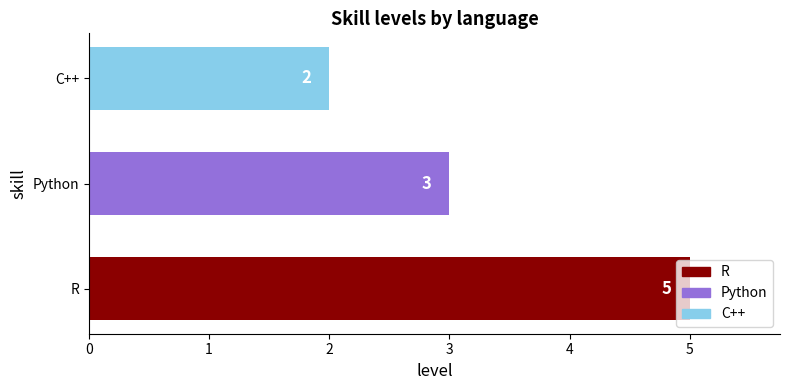

Which has a higher value, R or C++?

R